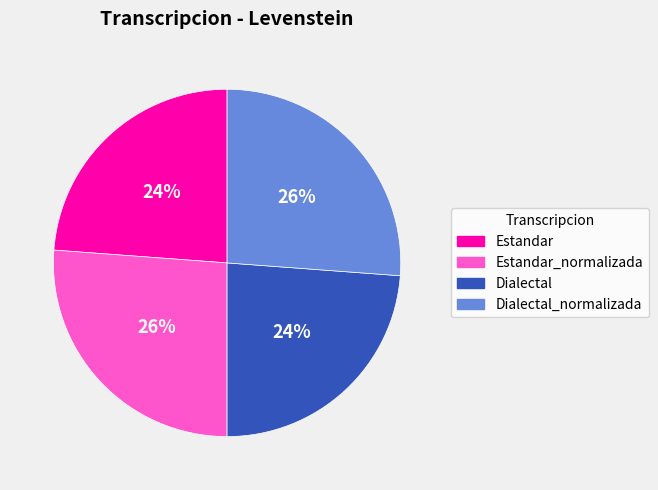

True or false: Estandar_normalizada accounts for 34% of the total.

False